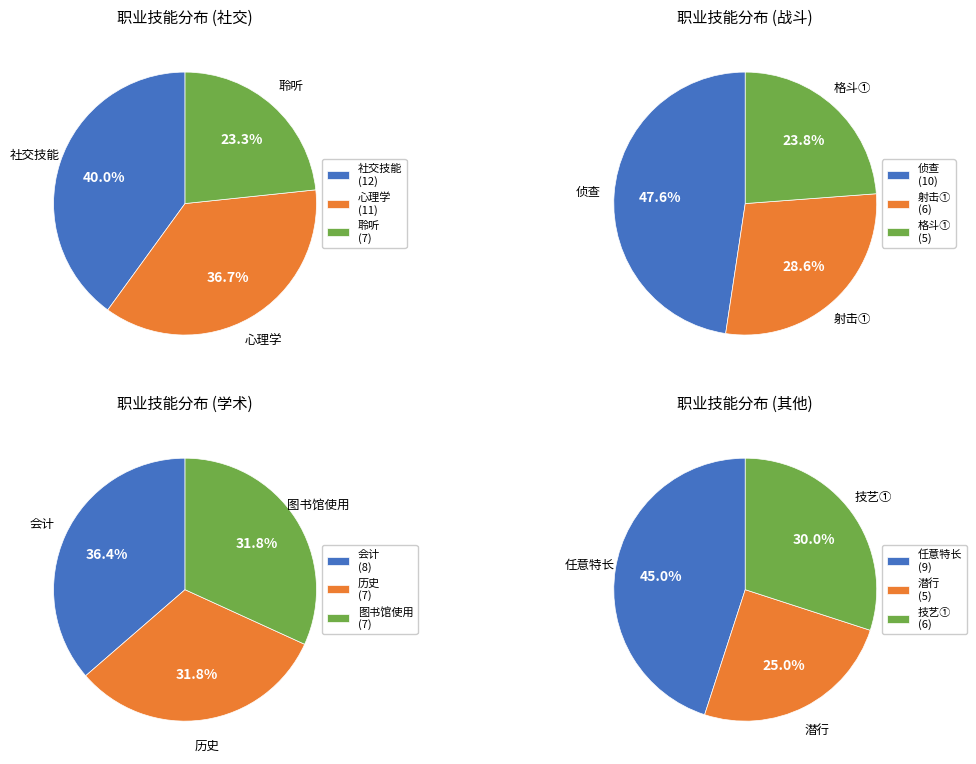

Do 心理学 and 会计 together represent more than half of the pie?

No